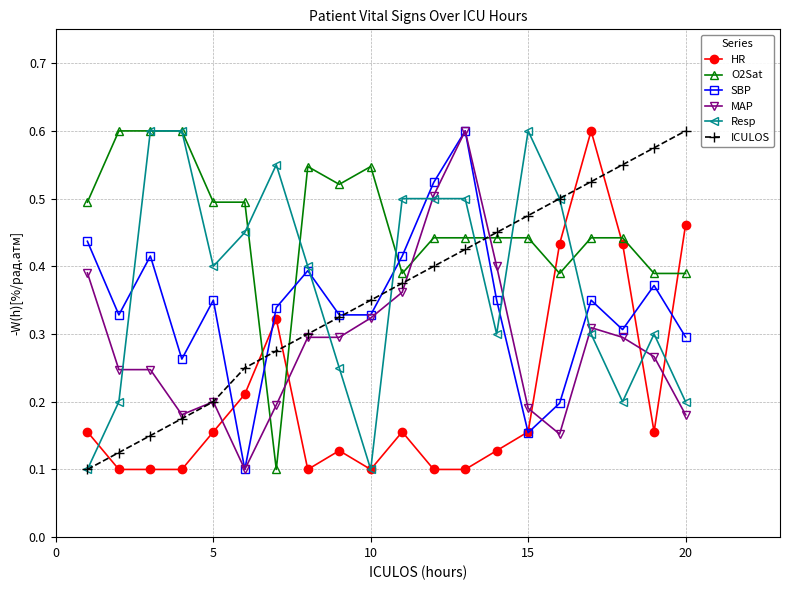

At how many categories does at least one series exceed 0?

20